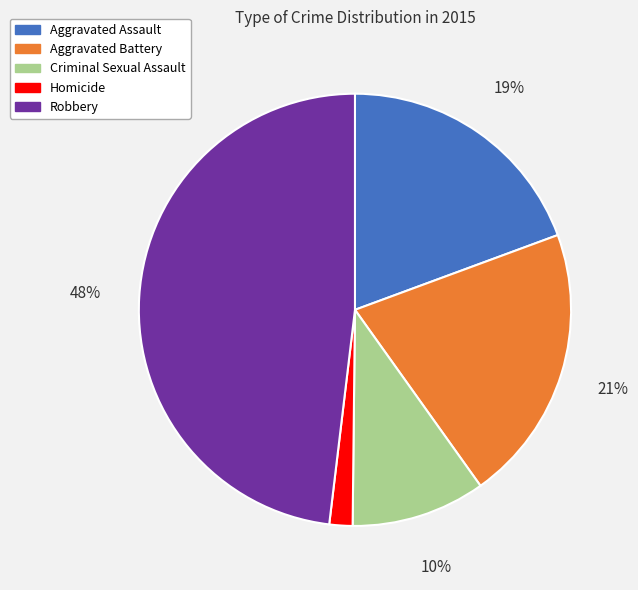

Count the number of slices in the pie.

5